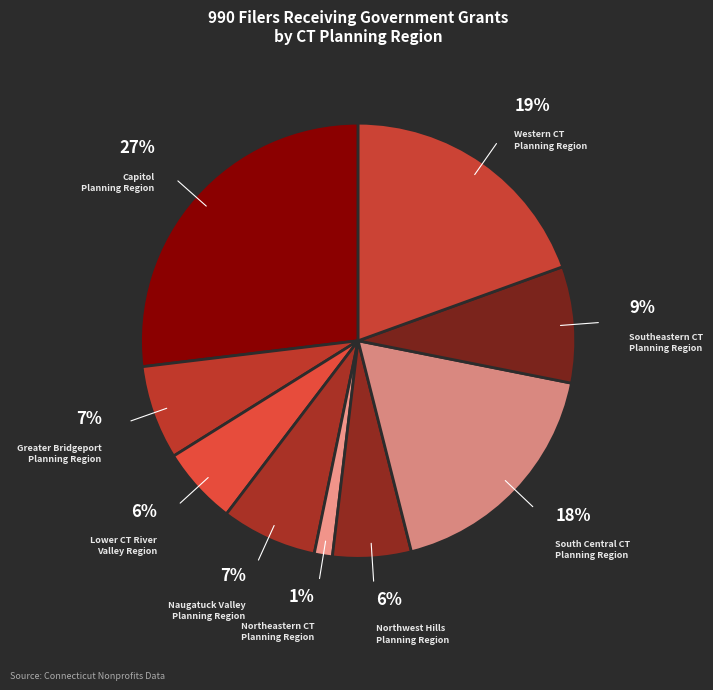

How many segments does this pie chart have?

9